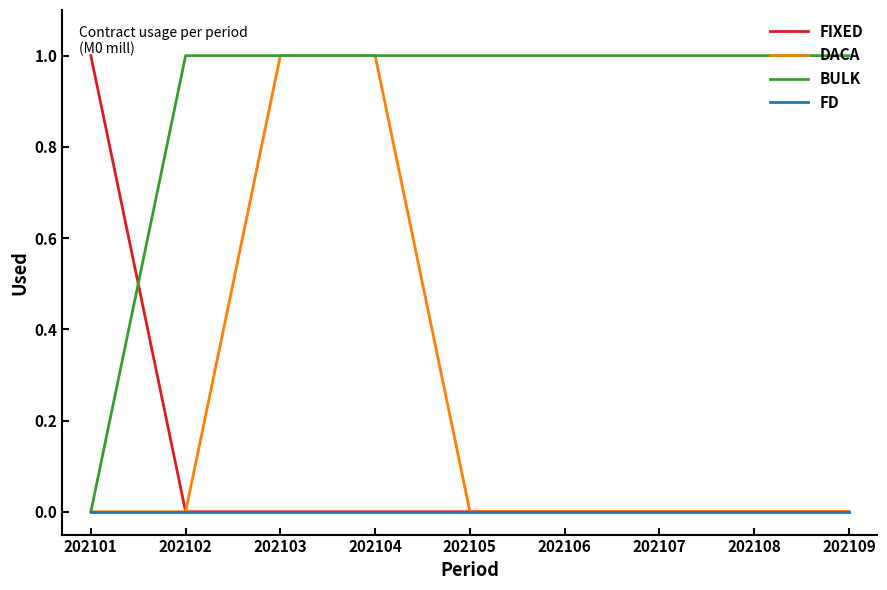

Which series has the largest total across all categories?

BULK